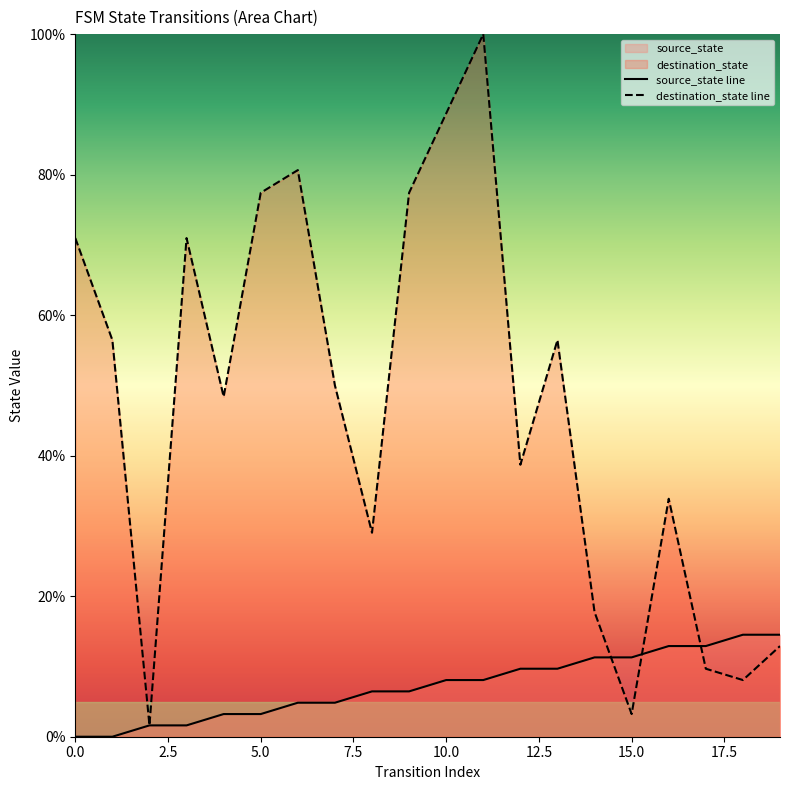

What is the sum of all source_state line values?

145.2